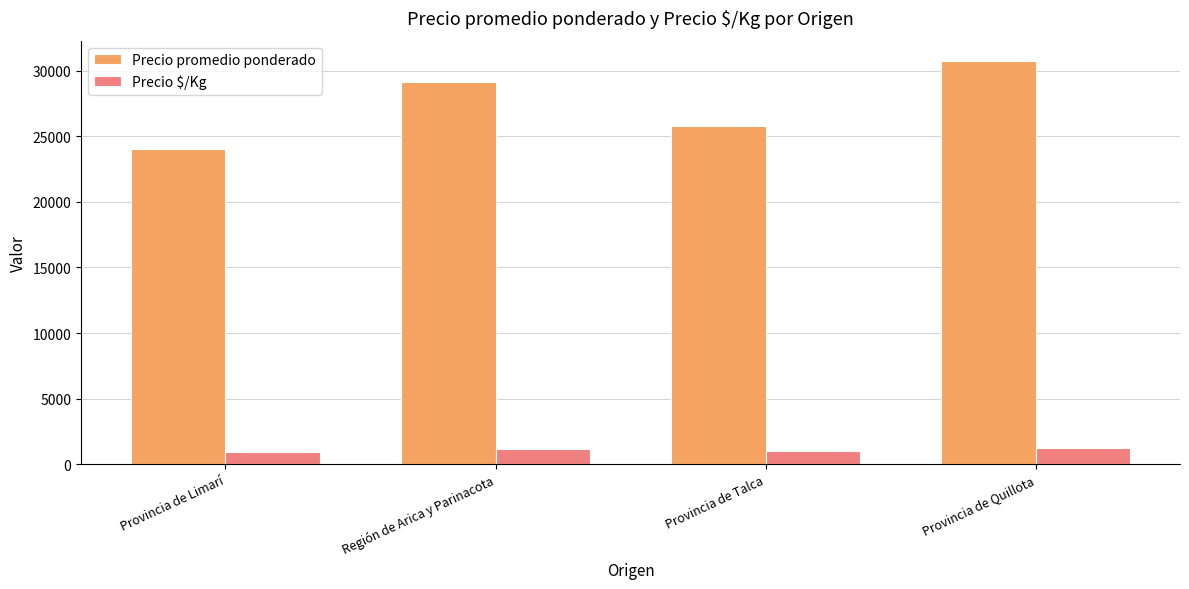

The Precio $/Kg series shows 1230 at Provincia de Quillota. True or false?

True